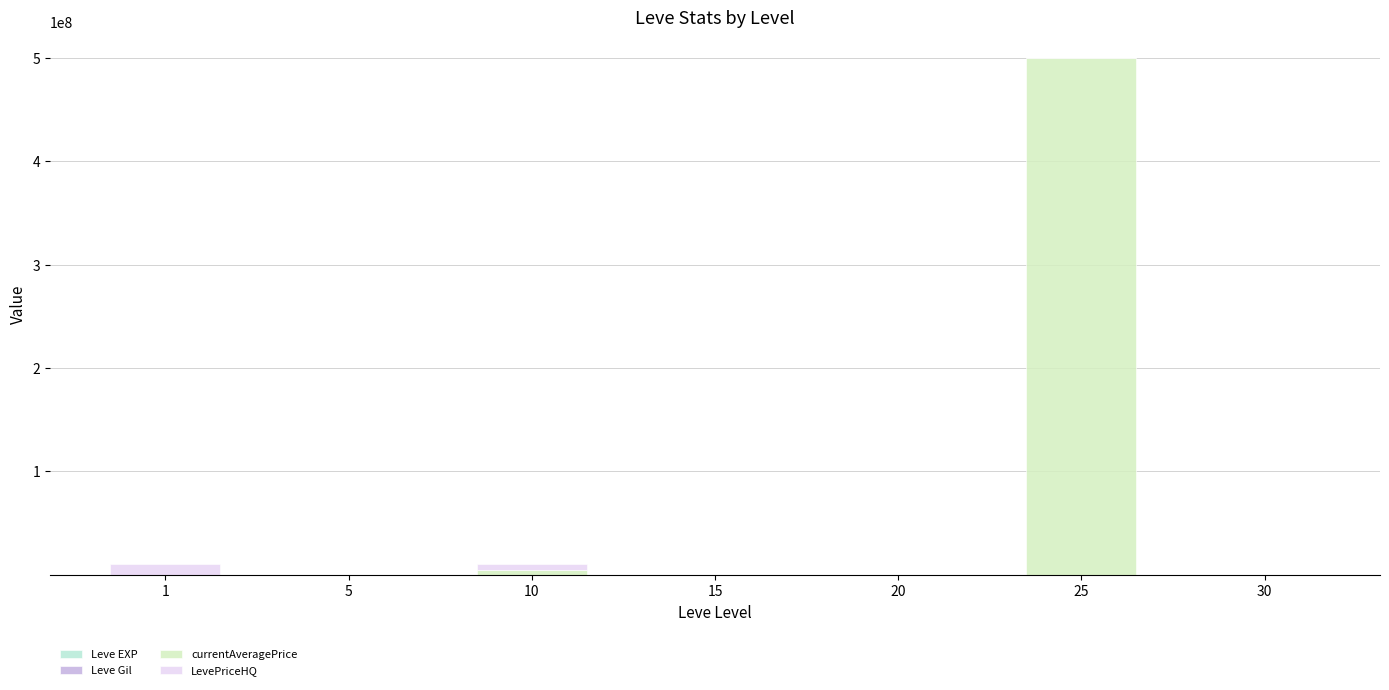

What is the sum of all LevePriceHQ values?

15808769